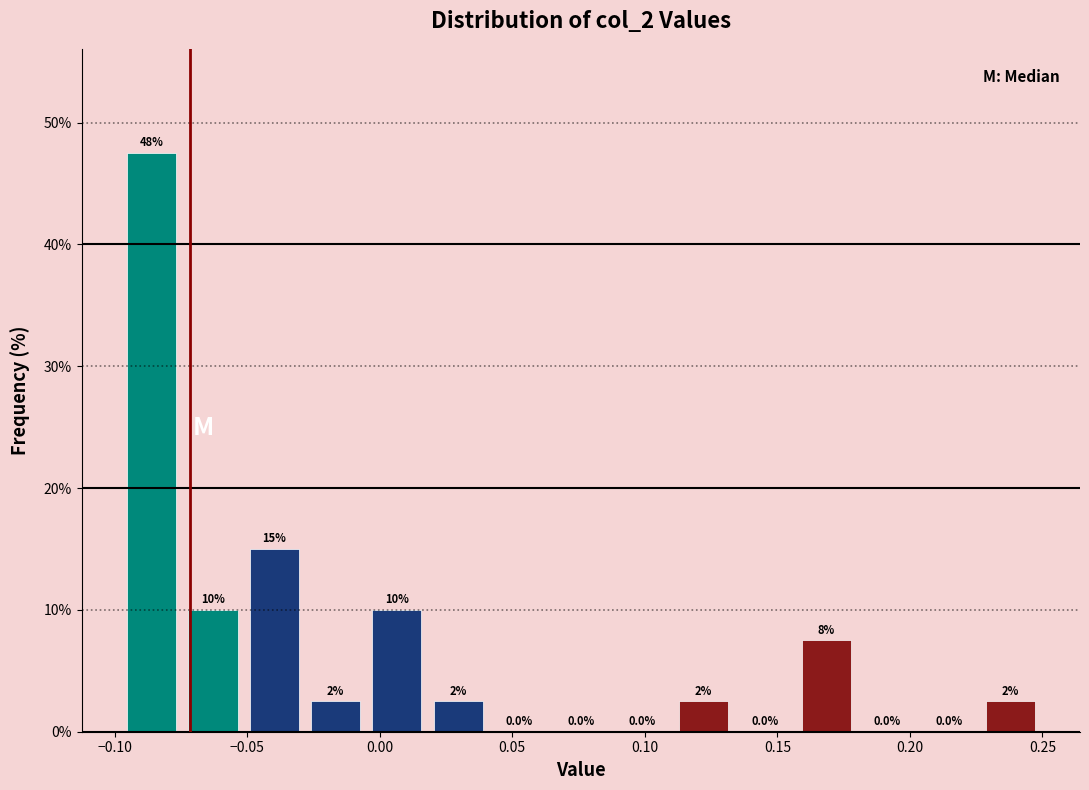

Which range on the x-axis has the tallest bar?

-0.100 to -0.075